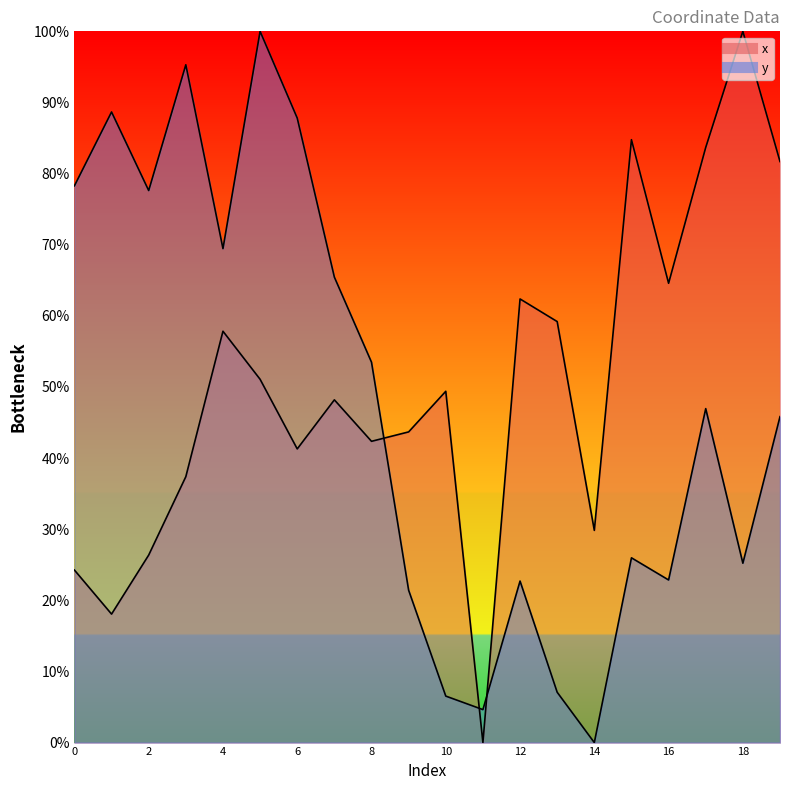

Which series has the largest range (max minus min)?

x